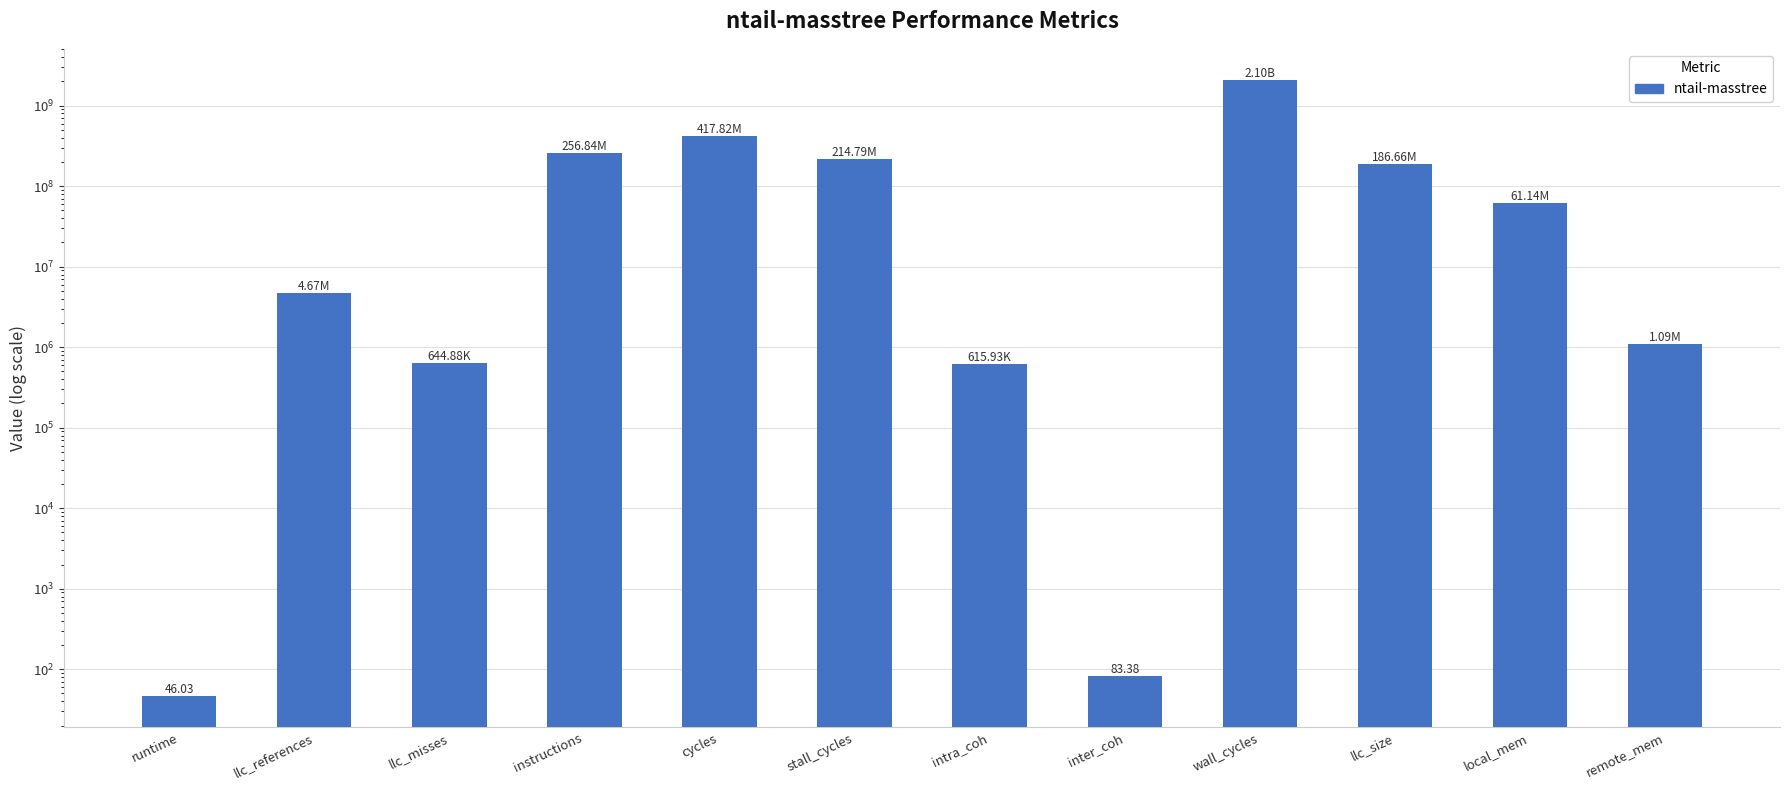

What is the change in value from llc_misses to wall_cycles?

+2103971371.7